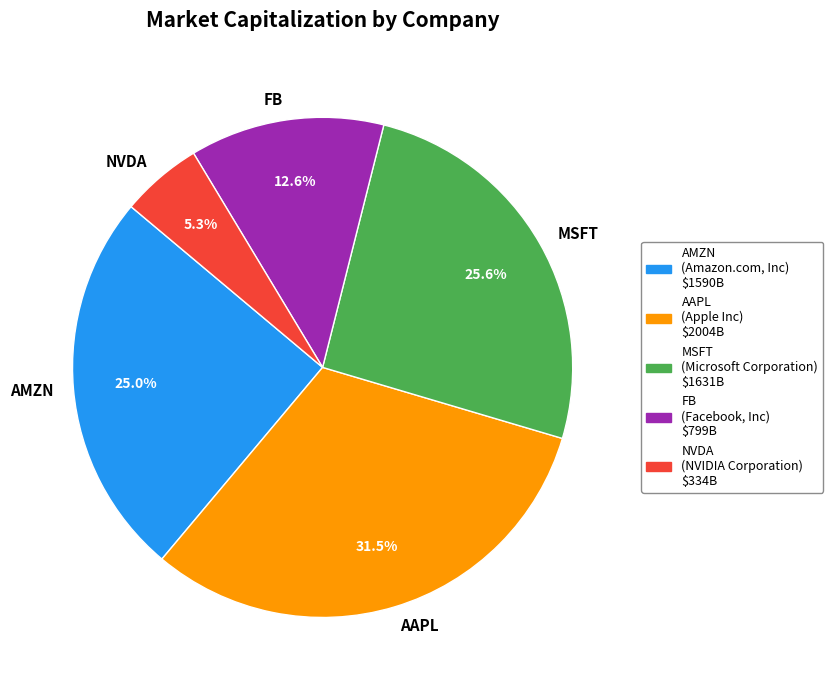

True or false: MSFT accounts for 26% of the total.

True